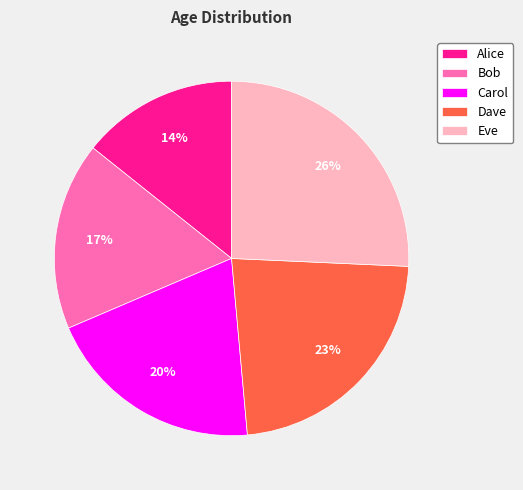

Count the number of slices in the pie.

5